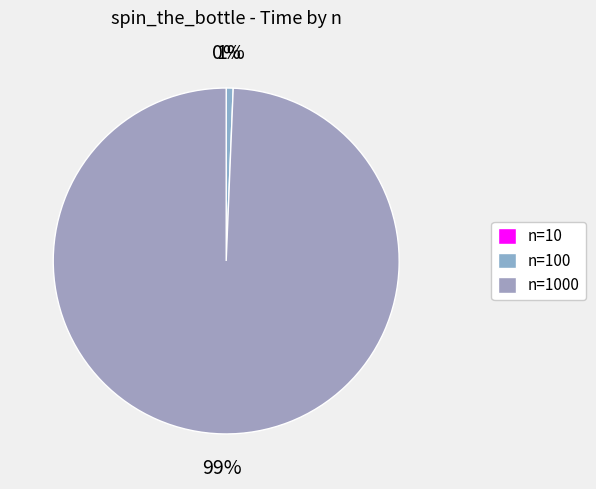

How many segments does this pie chart have?

3